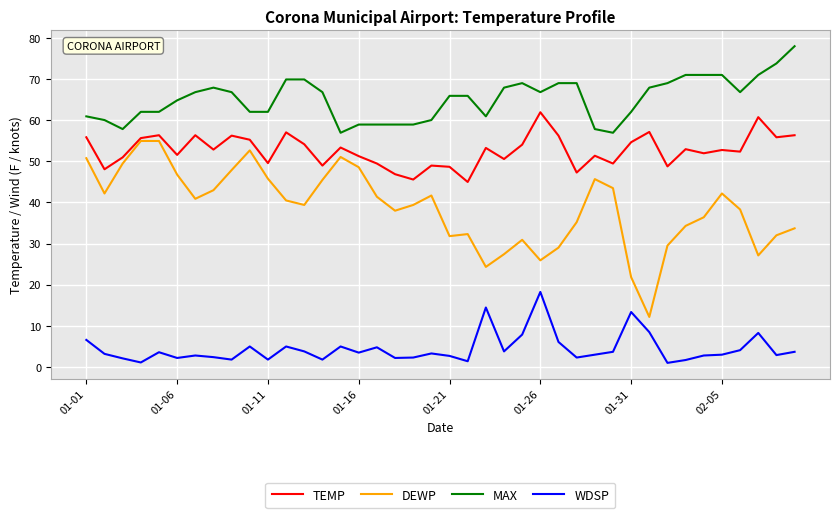

Which series has the largest total across all categories?

MAX